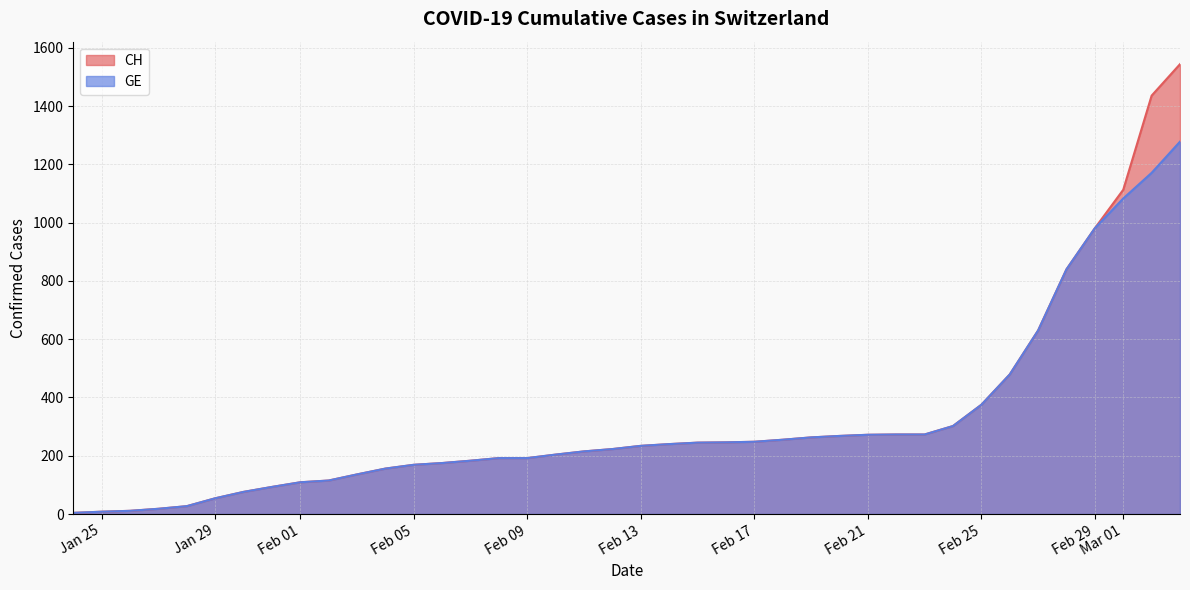

True or false: GE and CH cross at least once.

False